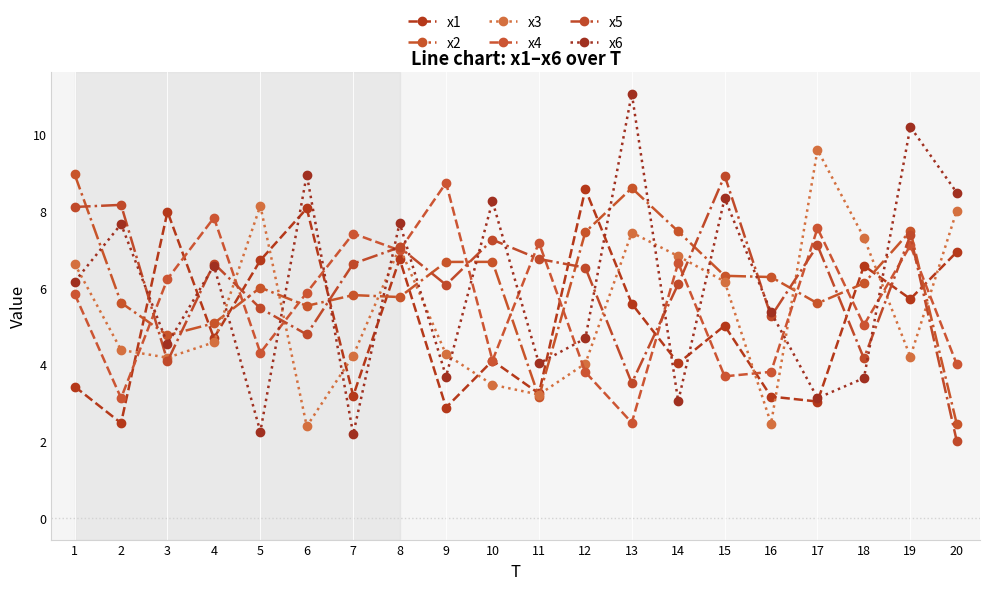

How many data points in x5 are above 6?

13